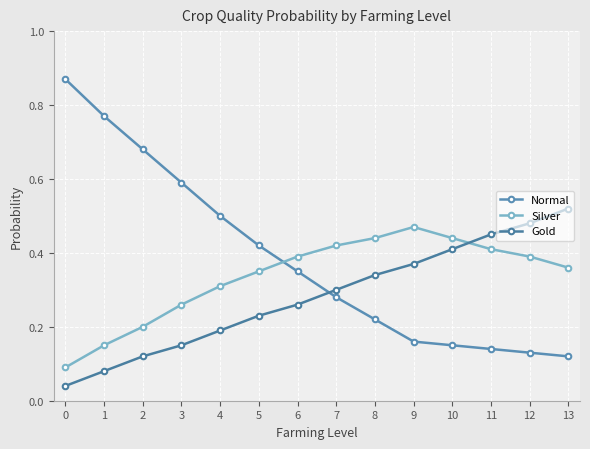

At how many categories does at least one series exceed 0?

14